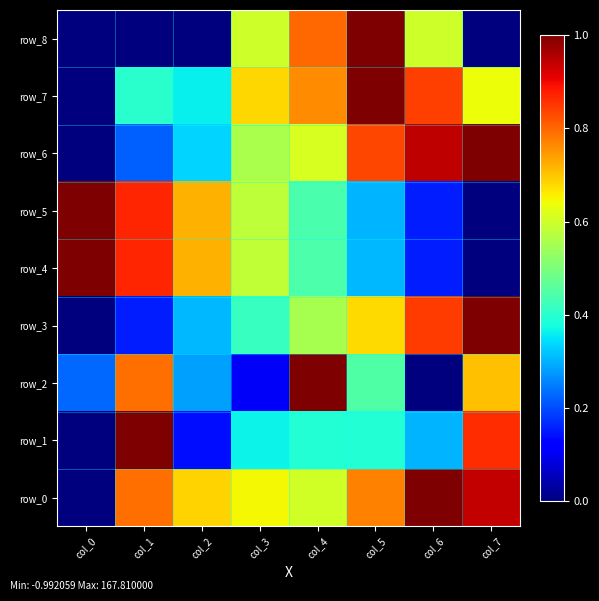

Rank the series by their maximum value, from highest to lowest.

row_0, row_1, row_2, row_3, row_4, row_5, row_6, row_7, row_8